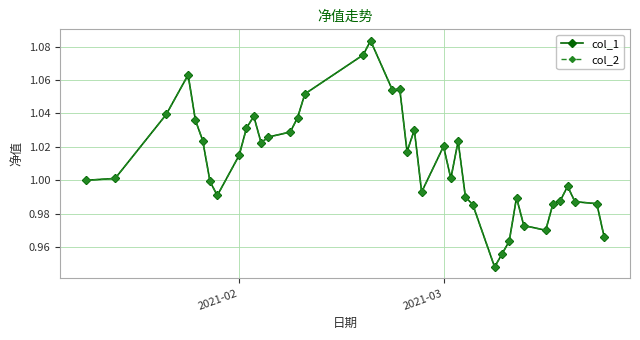

True or false: col_2 and col_1 intersect in this chart.

False